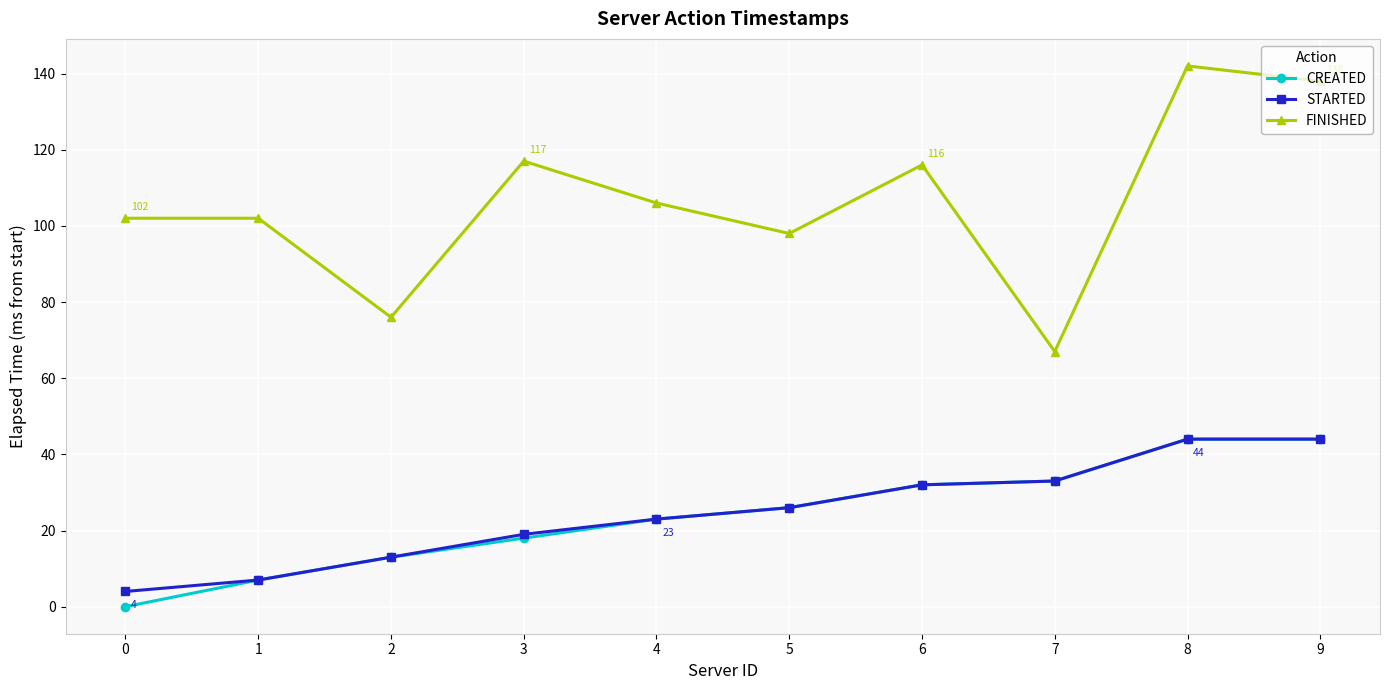

In FINISHED, how many points are lower than both neighbors (excluding endpoints)?

3